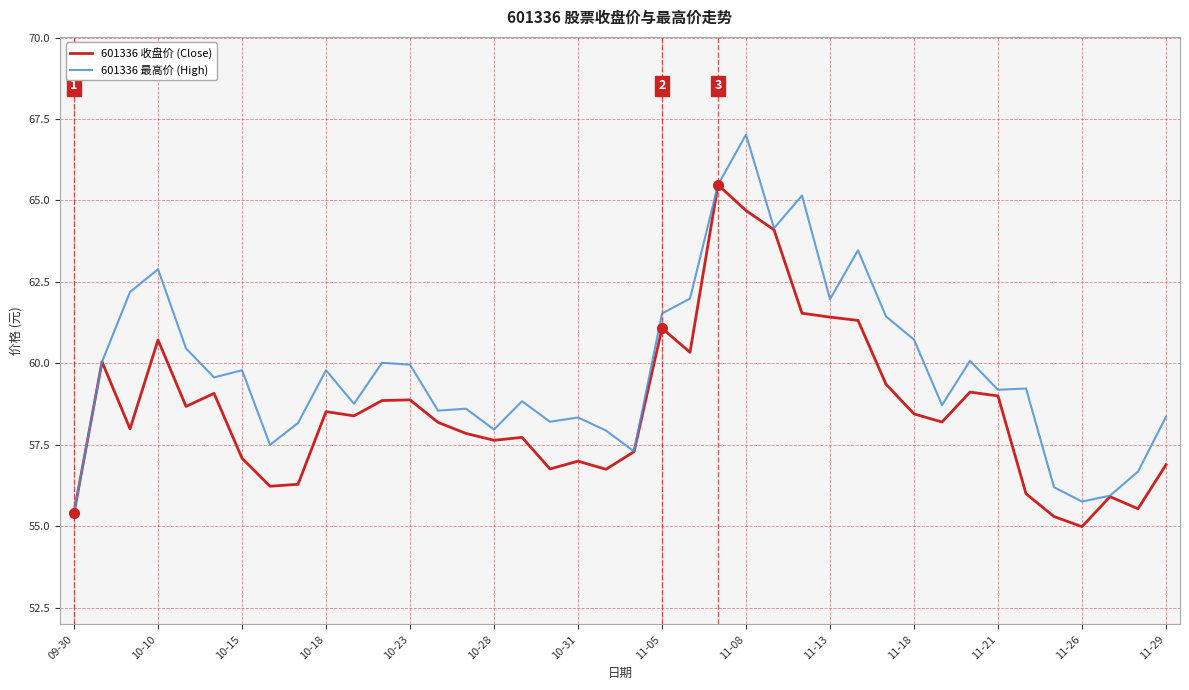

Rank the series by their maximum value, from lowest to highest.

601336 收盘价 (Close), 601336 最高价 (High)